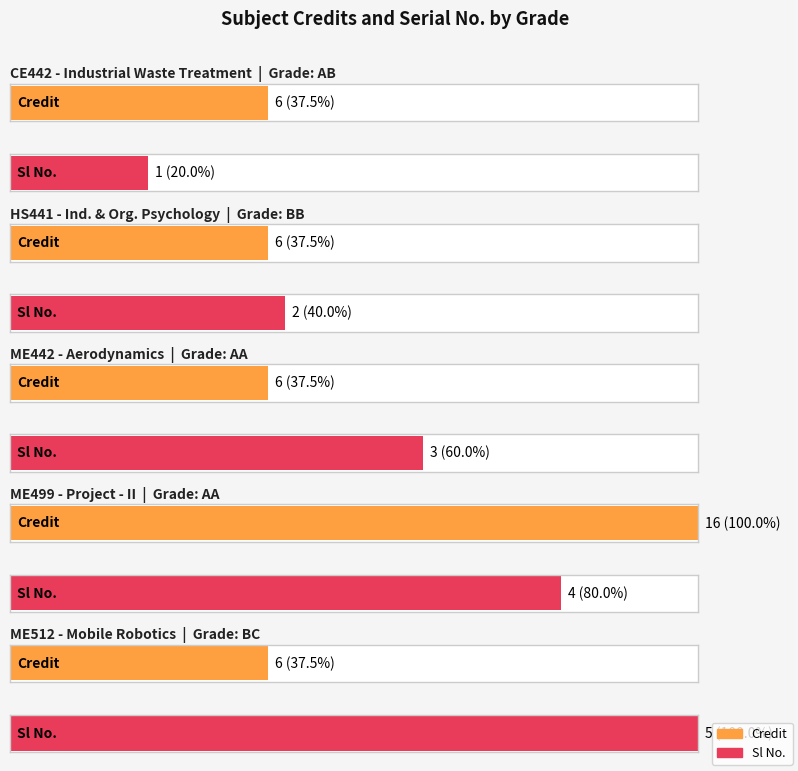

Between AA and BB, which is larger?

AA